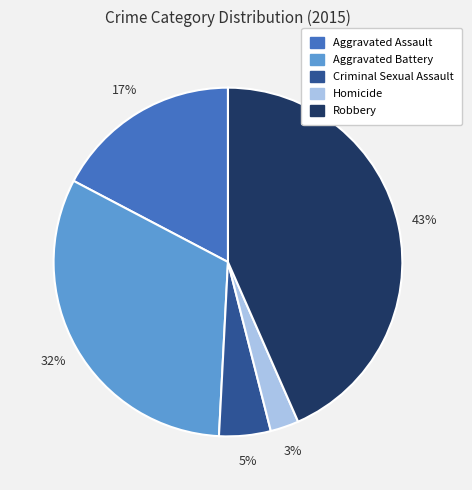

Is it true that Robbery is 43% of the pie?

True